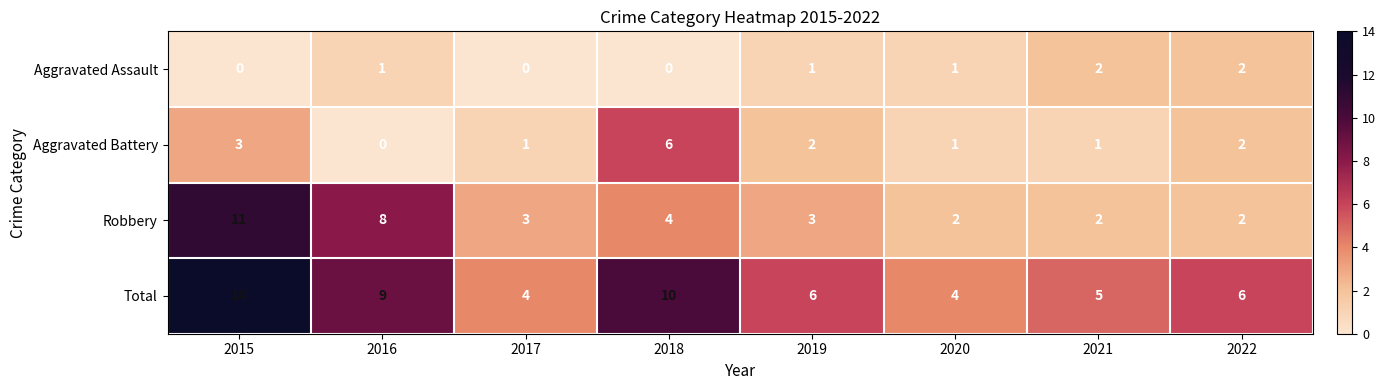

Which series changed the most between 2015 and 2018?

Robbery